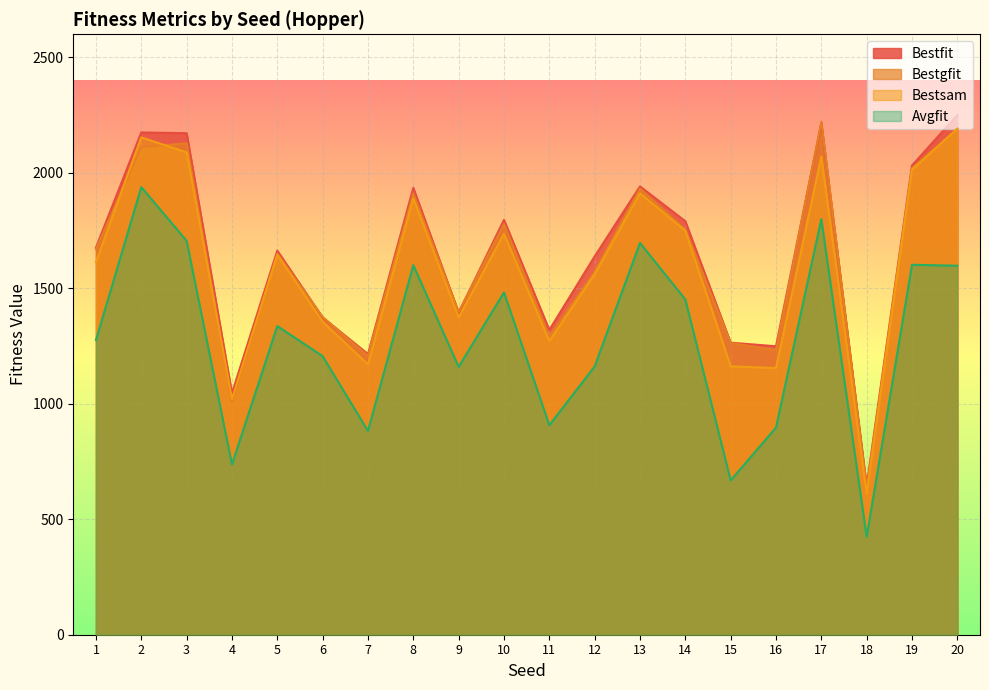

True or false: Bestsam and Bestfit intersect in this chart.

False